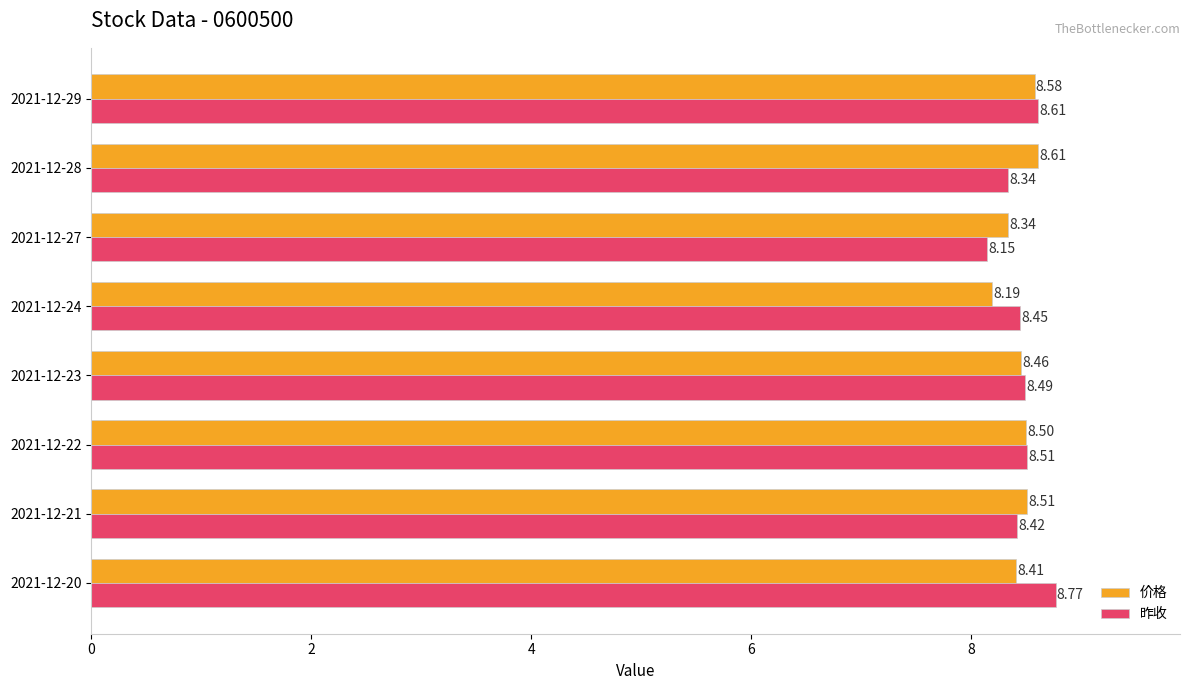

What is the difference between the maximum and minimum values in the 价格 series?

0.4